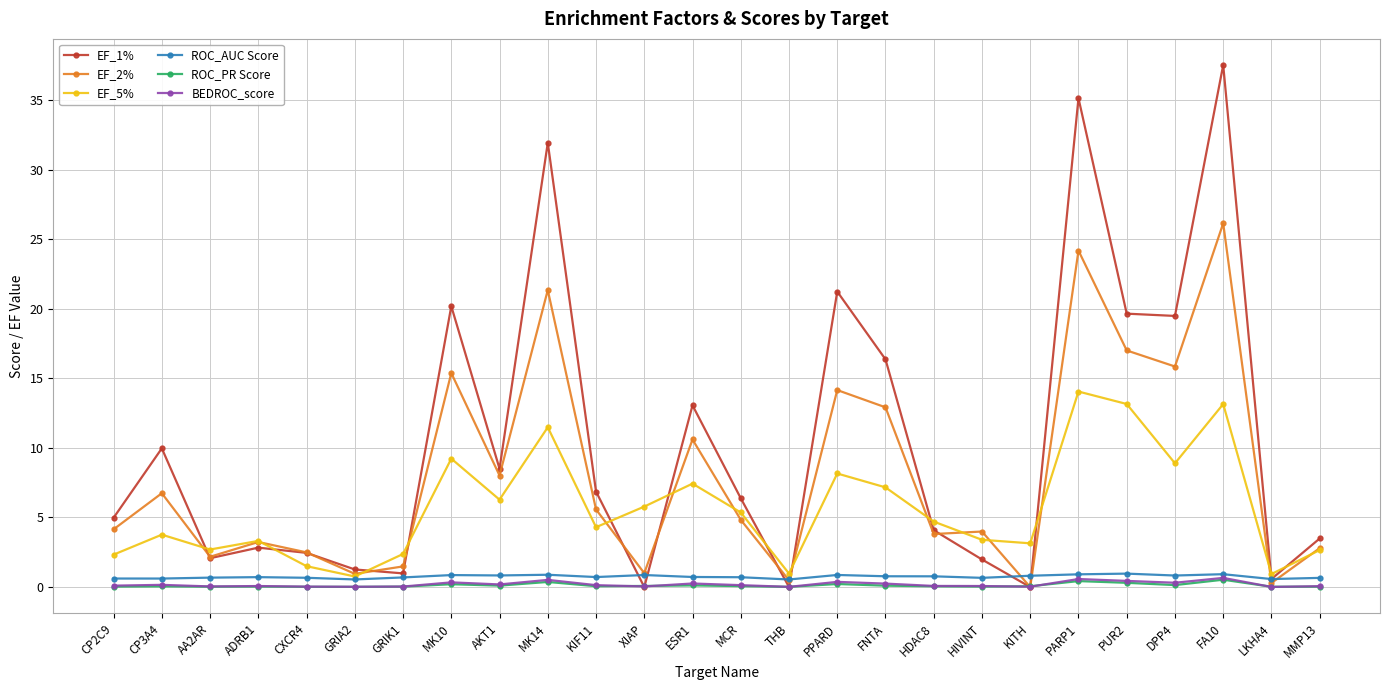

True or false: EF_1% has a value of 8.5 at AKT1.

True